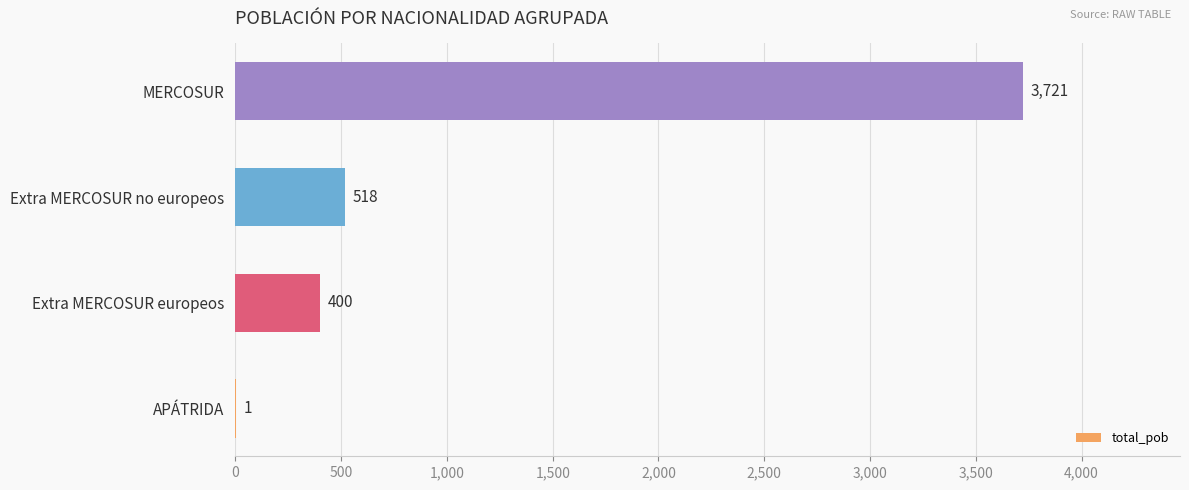

Reading top to bottom, what are all the values shown in this chart?

MERCOSUR=3721	Extra MERCOSUR no europeos=518	Extra MERCOSUR europeos=400	APÁTRIDA=1